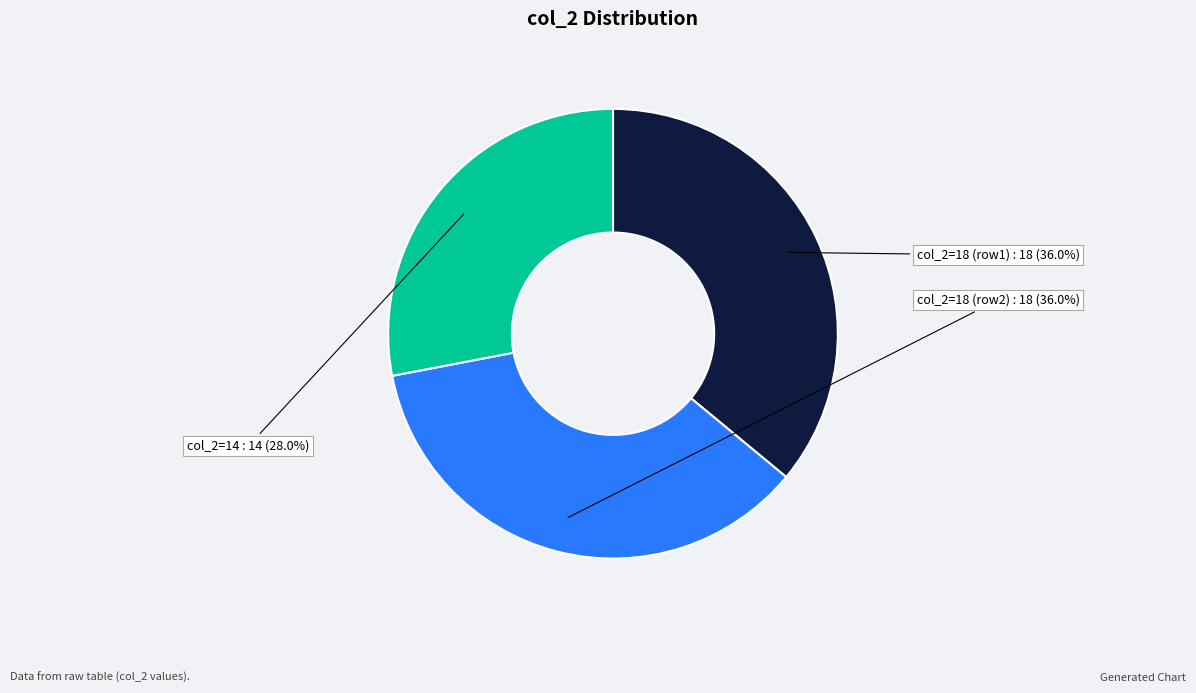

Is there a majority slice in this chart?

No